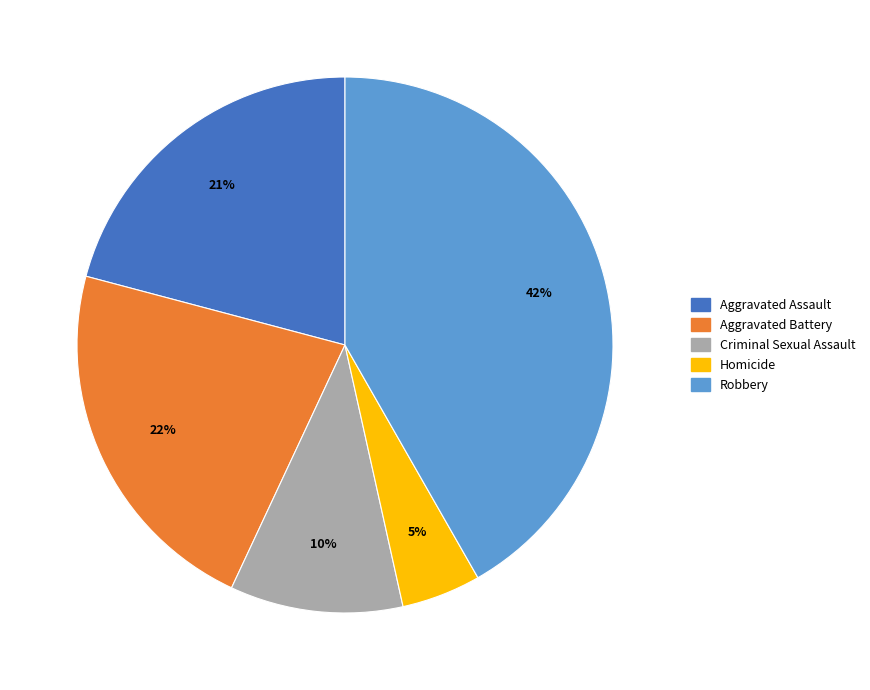

What is the largest slice in the pie chart?

Robbery